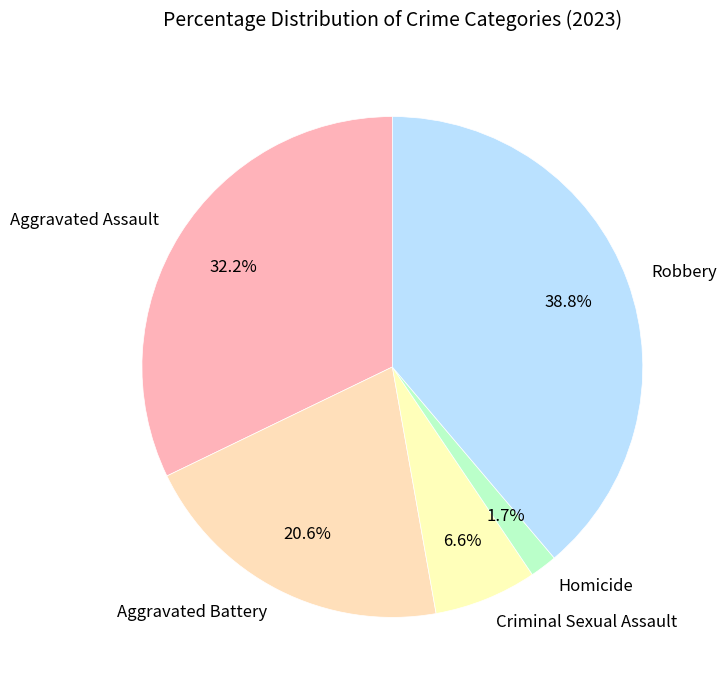

Between Homicide and Aggravated Assault, which is larger?

Aggravated Assault